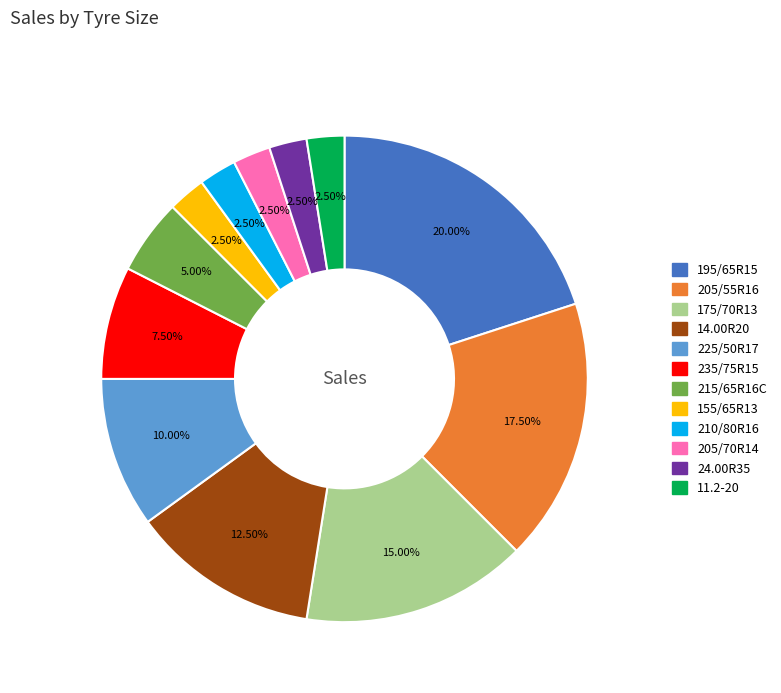

True or false: 11.2-20 accounts for 16% of the total.

False